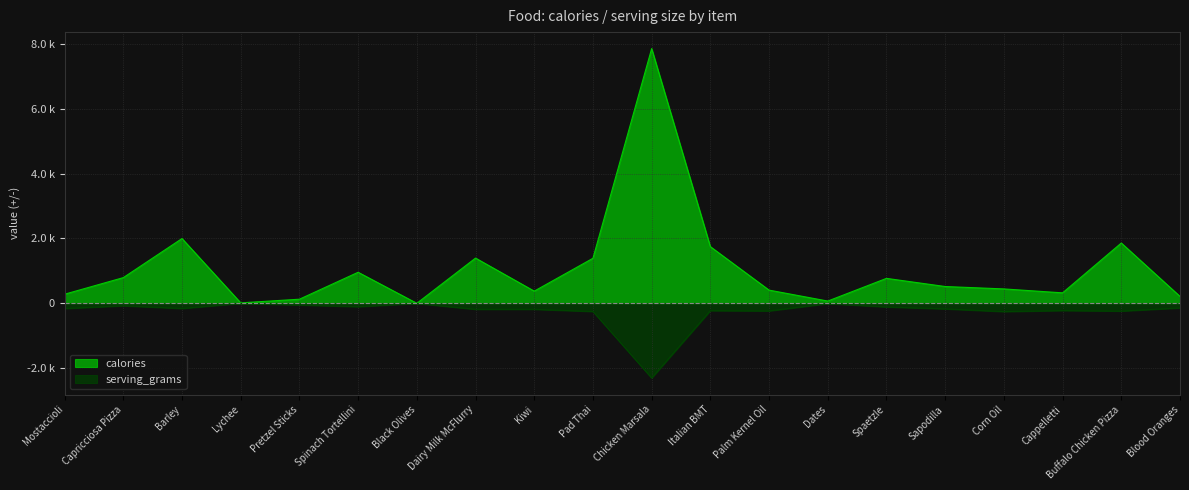

At which label does calories first exceed 519?

Capricciosa Pizza